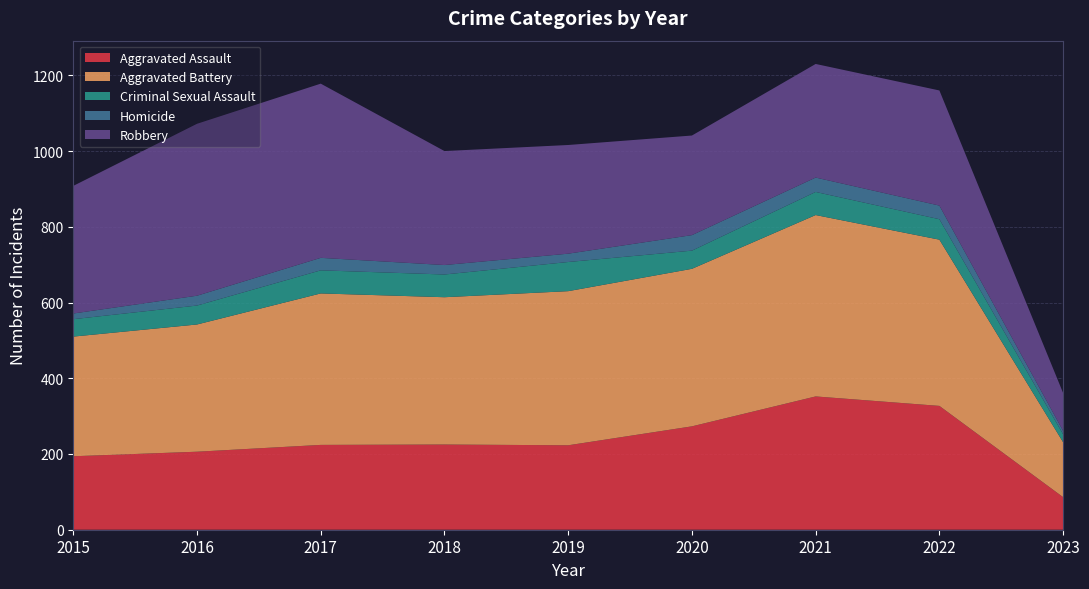

Reading left to right, extract all data points from this chart.

Aggravated Assault: 194	206	224	225	223	273	352	327	86
Aggravated Battery: 316	336	400	389	407	416	479	439	145
Criminal Sexual Assault: 46	50	61	60	77	48	61	54	21
Homicide: 15	26	33	25	22	41	38	36	9
Robbery: 337	454	460	301	287	263	300	304	100